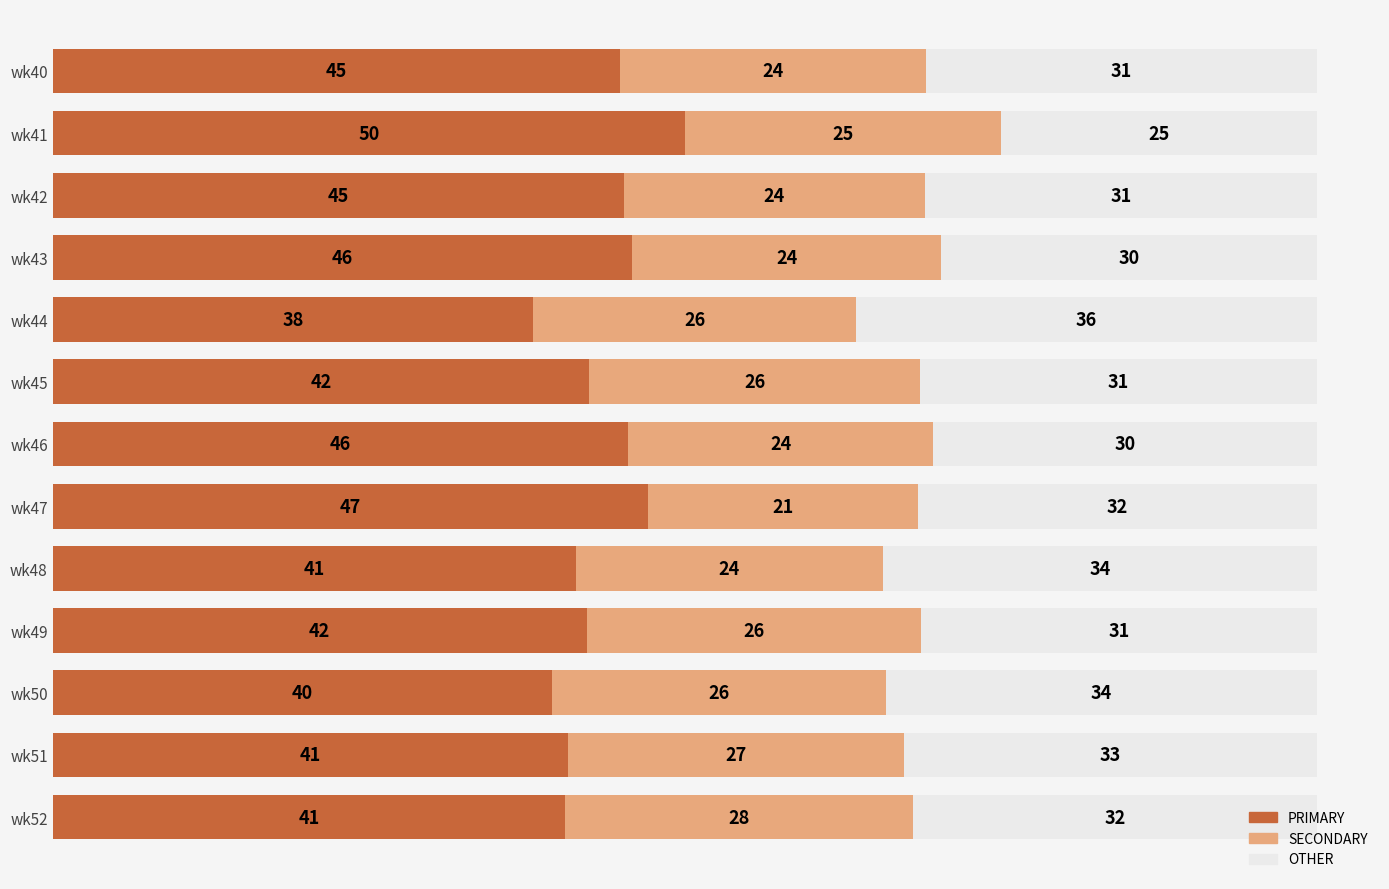

True or false: PRIMARY has a value of 41.4 at wk48.

True